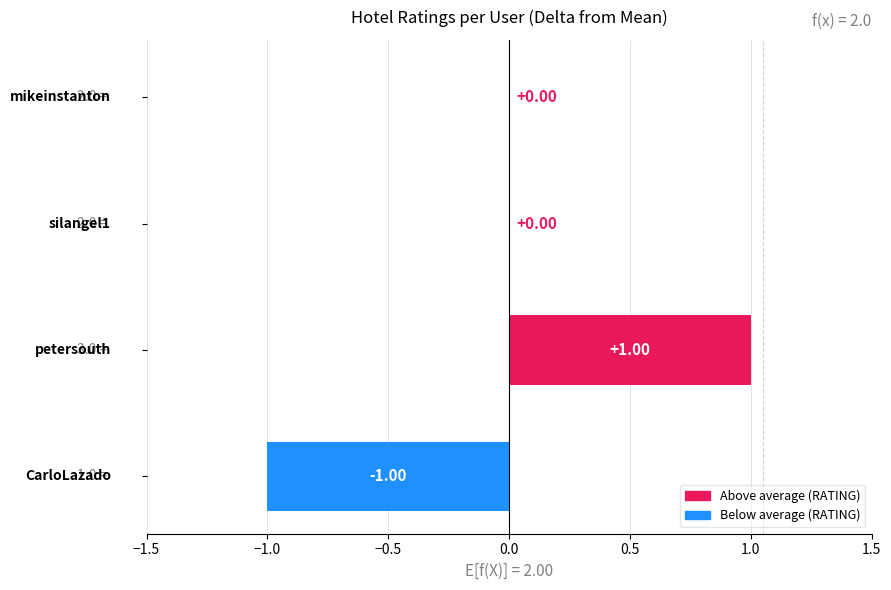

How many data points does each series have?

4